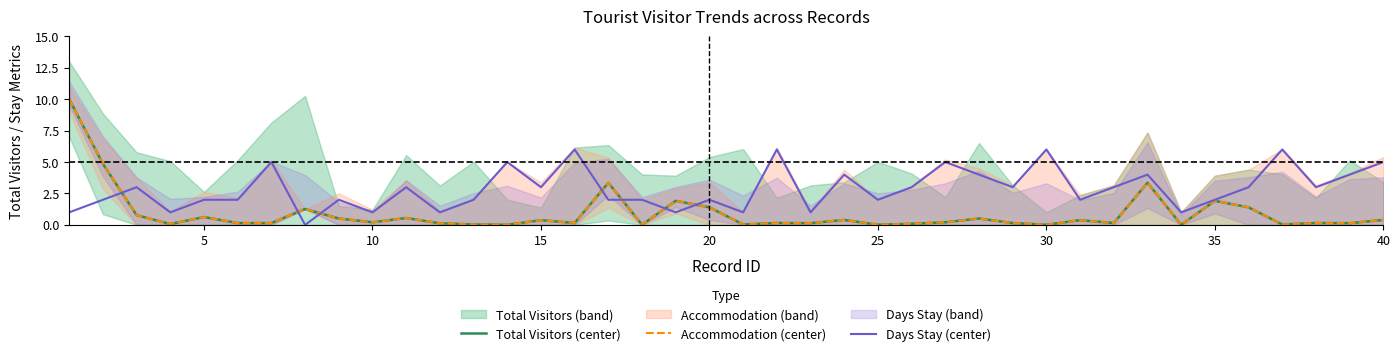

What is the value of the Days Stay (center) point at the 24th from the left?

4.0